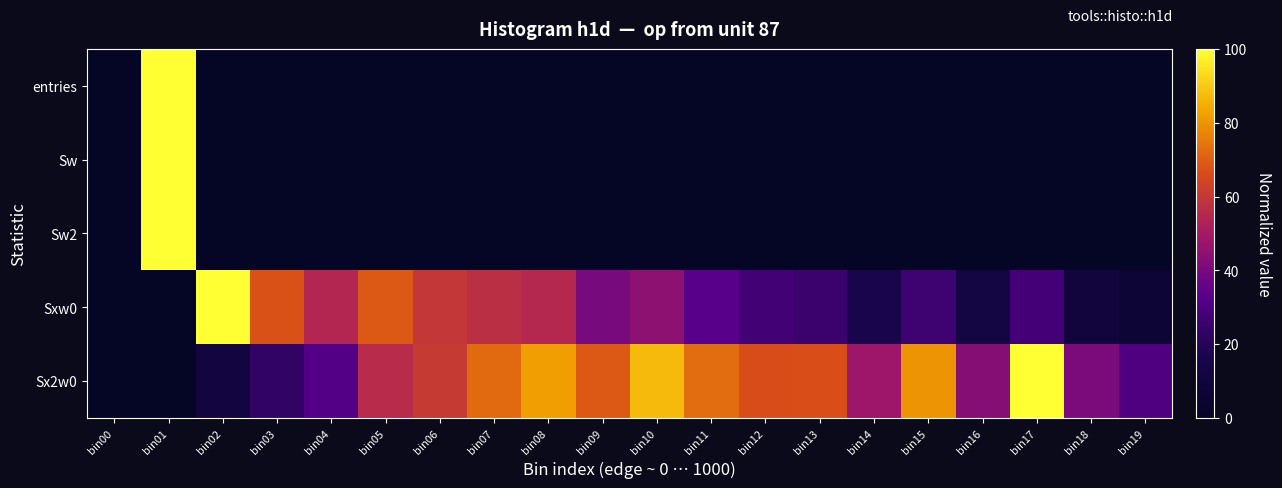

Which series has the largest total across all categories?

Sx2w0